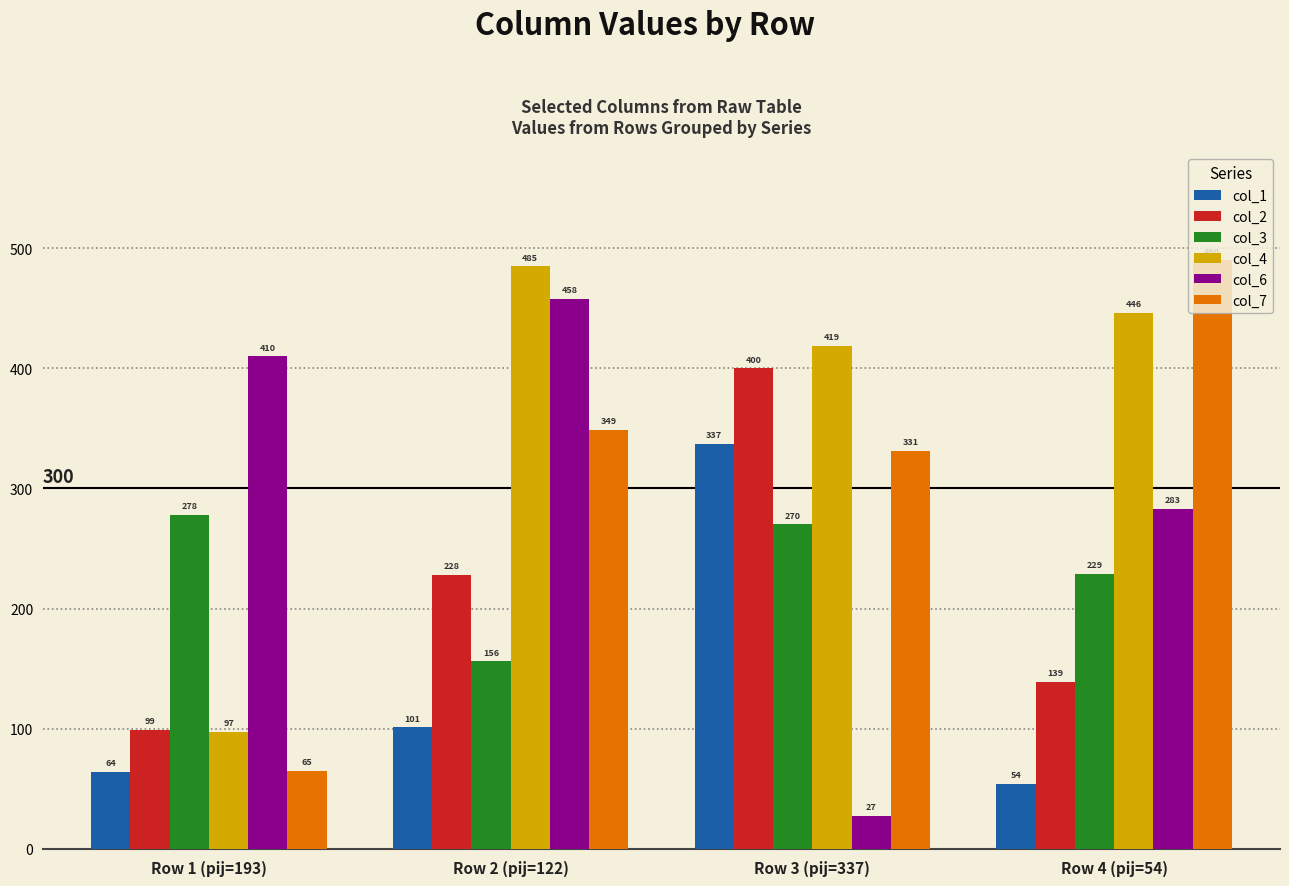

What is the difference between the maximum and minimum values in the col_6 series?

431